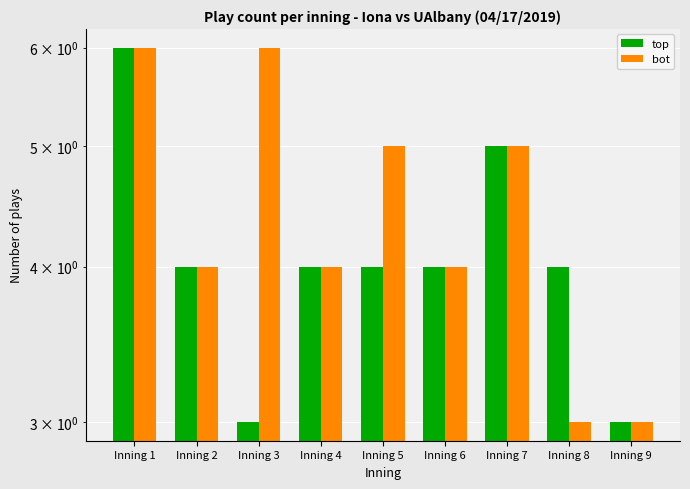

The value of top at Inning 6 is 7. True or false?

False